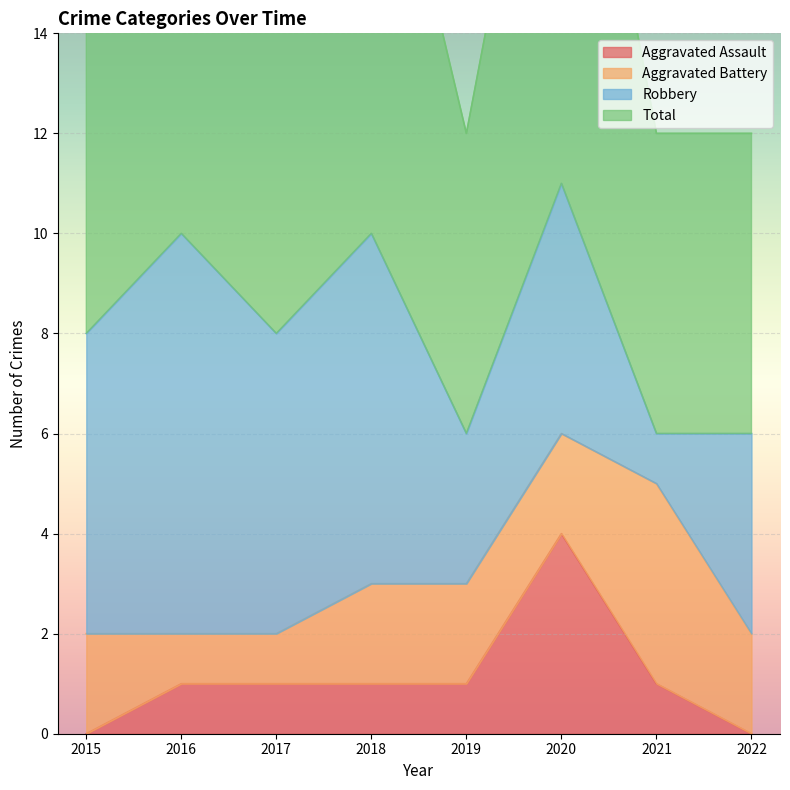

Is the value of Aggravated Assault at 2021 greater than the value of Total at 2019?

No